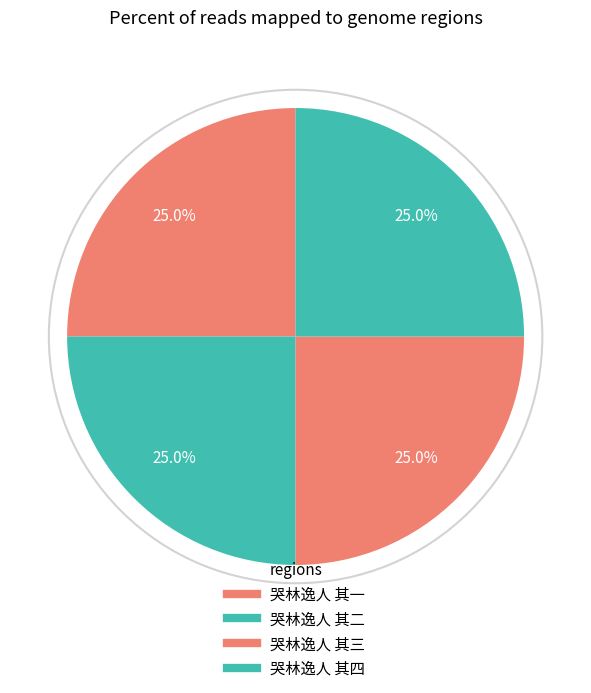

To the nearest percent, what percentage of the pie is 哭林逸人 其一?

25%